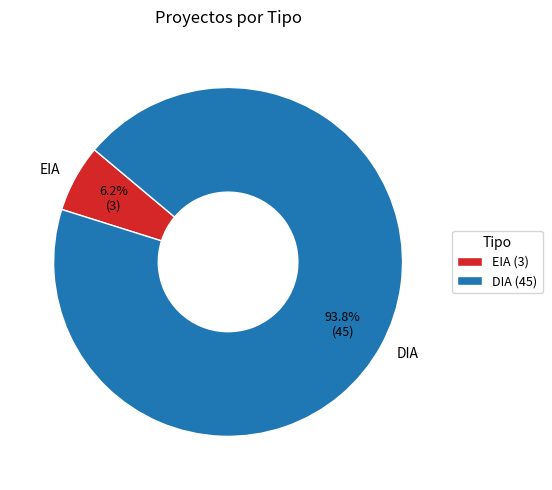

To the nearest percent, what is the difference between the largest and smallest slice percentages?

87%